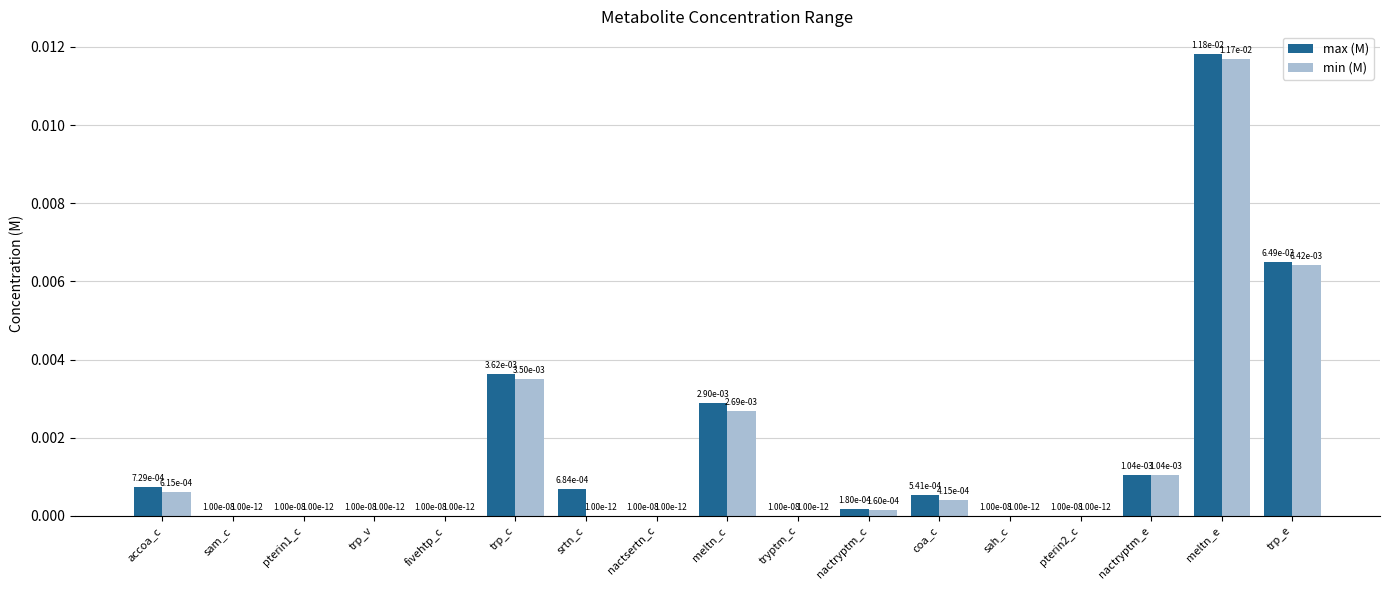

The value of min (M) at nactryptm_c is 0.0. True or false?

True